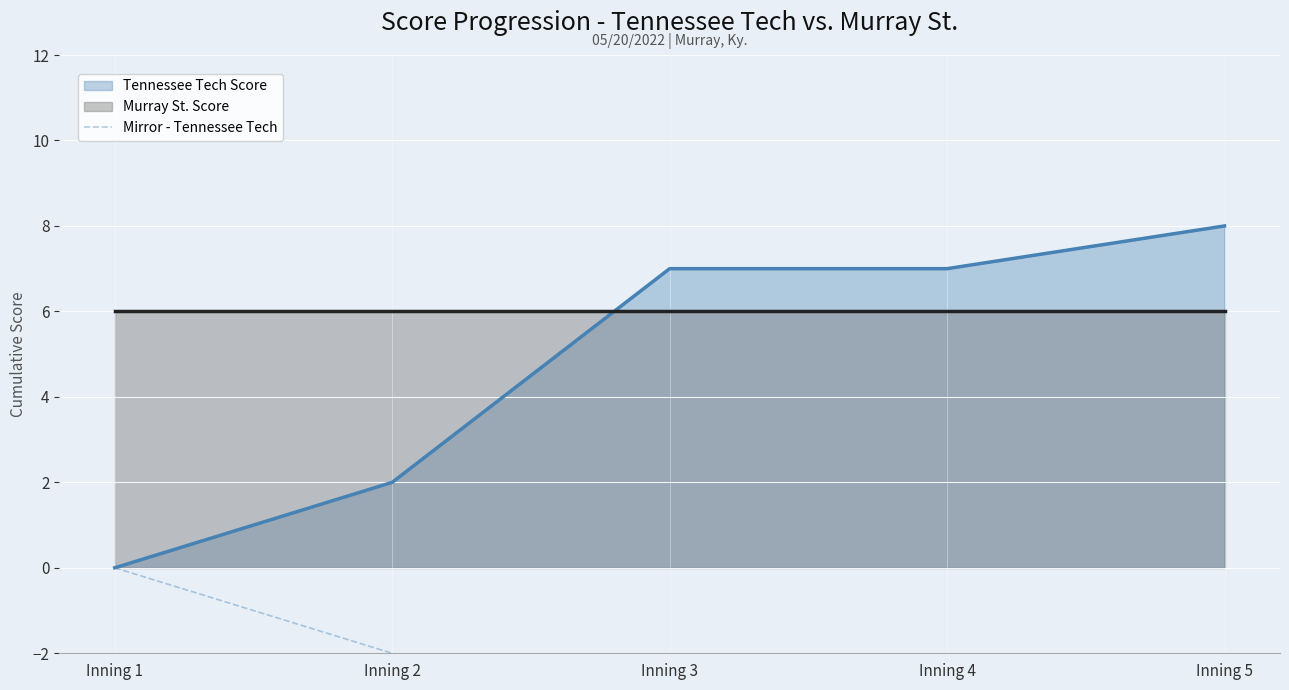

At which label does Tennessee Tech Score reach its minimum?

Inning 1